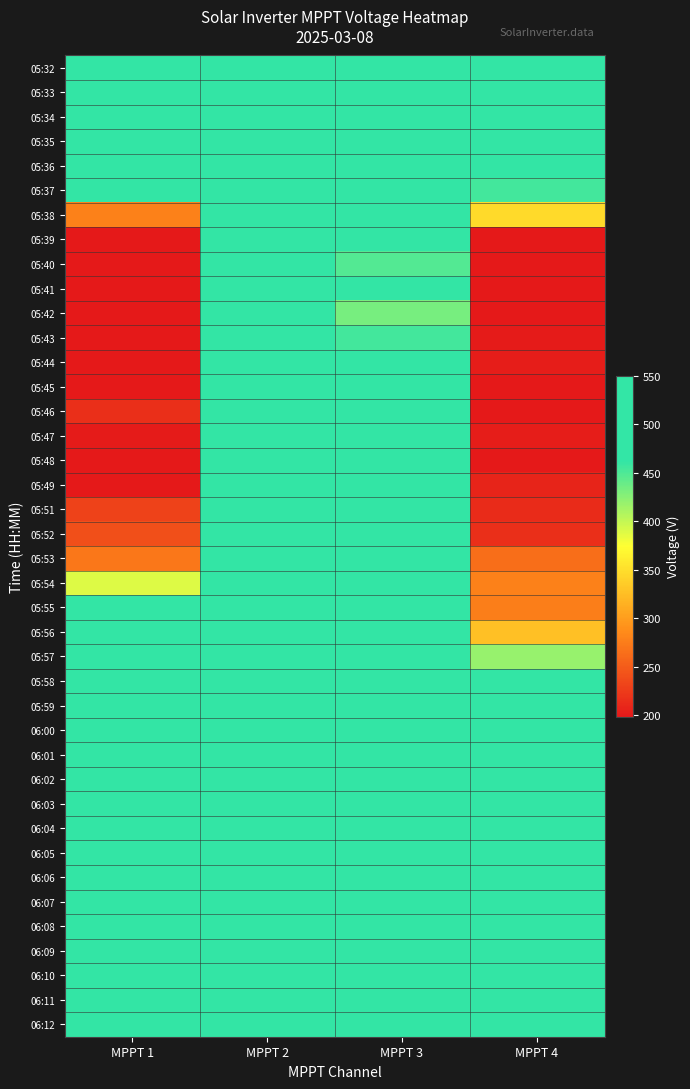

Reading right to left, list all the values displayed in this chart.

05:32: MPPT 4=489.1	MPPT 3=488.9	MPPT 2=489.2	MPPT 1=489.1
05:33: MPPT 4=489.2	MPPT 3=489.0	MPPT 2=489.4	MPPT 1=489.3
05:34: MPPT 4=477.3	MPPT 3=496.0	MPPT 2=494.2	MPPT 1=479.1
05:35: MPPT 4=494.4	MPPT 3=494.1	MPPT 2=494.5	MPPT 1=494.3
05:36: MPPT 4=499.8	MPPT 3=499.5	MPPT 2=499.9	MPPT 1=498.5
05:37: MPPT 4=454.6	MPPT 3=476.6	MPPT 2=475.0	MPPT 1=464.5
05:38: MPPT 4=346.6	MPPT 3=462.4	MPPT 2=479.0	MPPT 1=279.4
05:39: MPPT 4=199.1	MPPT 3=462.4	MPPT 2=485.0	MPPT 1=199.8
05:40: MPPT 4=199.3	MPPT 3=448.5	MPPT 2=494.1	MPPT 1=200.0
05:41: MPPT 4=198.8	MPPT 3=465.5	MPPT 2=521.7	MPPT 1=200.0
05:42: MPPT 4=200.1	MPPT 3=432.3	MPPT 2=514.1	MPPT 1=200.1
05:43: MPPT 4=200.5	MPPT 3=454.3	MPPT 2=521.6	MPPT 1=200.0
05:44: MPPT 4=202.6	MPPT 3=475.0	MPPT 2=502.5	MPPT 1=199.3
05:45: MPPT 4=200.0	MPPT 3=484.6	MPPT 2=501.9	MPPT 1=199.5
05:46: MPPT 4=200.1	MPPT 3=495.6	MPPT 2=533.5	MPPT 1=215.7
05:47: MPPT 4=202.9	MPPT 3=478.6	MPPT 2=508.7	MPPT 1=201.0
05:48: MPPT 4=199.9	MPPT 3=514.4	MPPT 2=526.9	MPPT 1=199.7
05:49: MPPT 4=208.0	MPPT 3=527.4	MPPT 2=521.3	MPPT 1=199.9
05:51: MPPT 4=213.3	MPPT 3=540.9	MPPT 2=517.9	MPPT 1=230.7
05:52: MPPT 4=216.3	MPPT 3=522.3	MPPT 2=529.1	MPPT 1=240.7
05:53: MPPT 4=264.7	MPPT 3=507.4	MPPT 2=506.1	MPPT 1=271.5
05:54: MPPT 4=279.7	MPPT 3=539.1	MPPT 2=508.9	MPPT 1=389.0
05:55: MPPT 4=275.7	MPPT 3=522.5	MPPT 2=524.1	MPPT 1=496.5
05:56: MPPT 4=326.8	MPPT 3=527.3	MPPT 2=541.0	MPPT 1=502.7
05:57: MPPT 4=419.4	MPPT 3=505.7	MPPT 2=522.7	MPPT 1=507.5
05:58: MPPT 4=486.2	MPPT 3=524.6	MPPT 2=546.9	MPPT 1=527.7
05:59: MPPT 4=506.0	MPPT 3=539.9	MPPT 2=530.1	MPPT 1=510.7
06:00: MPPT 4=482.7	MPPT 3=507.3	MPPT 2=526.5	MPPT 1=493.7
06:01: MPPT 4=525.4	MPPT 3=522.8	MPPT 2=529.1	MPPT 1=511.9
06:02: MPPT 4=505.8	MPPT 3=541.4	MPPT 2=536.9	MPPT 1=518.7
06:03: MPPT 4=499.4	MPPT 3=516.5	MPPT 2=537.7	MPPT 1=501.7
06:04: MPPT 4=492.1	MPPT 3=523.9	MPPT 2=539.8	MPPT 1=503.2
06:05: MPPT 4=531.6	MPPT 3=526.2	MPPT 2=509.0	MPPT 1=513.7
06:06: MPPT 4=476.2	MPPT 3=521.8	MPPT 2=539.6	MPPT 1=491.7
06:07: MPPT 4=505.0	MPPT 3=533.8	MPPT 2=543.3	MPPT 1=524.4
06:08: MPPT 4=508.7	MPPT 3=524.2	MPPT 2=541.6	MPPT 1=505.9
06:09: MPPT 4=502.9	MPPT 3=527.5	MPPT 2=543.0	MPPT 1=502.7
06:10: MPPT 4=475.4	MPPT 3=519.6	MPPT 2=542.3	MPPT 1=527.4
06:11: MPPT 4=513.8	MPPT 3=538.8	MPPT 2=550.3	MPPT 1=509.9
06:12: MPPT 4=520.6	MPPT 3=528.3	MPPT 2=522.0	MPPT 1=526.2